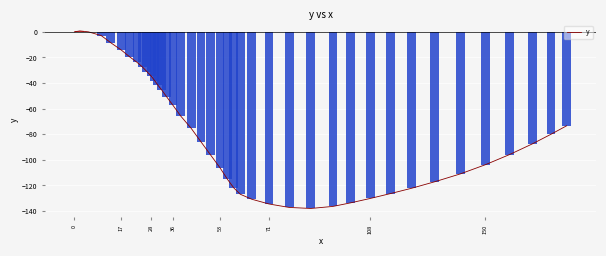

The value of y at 108 is -217.1. True or false?

False